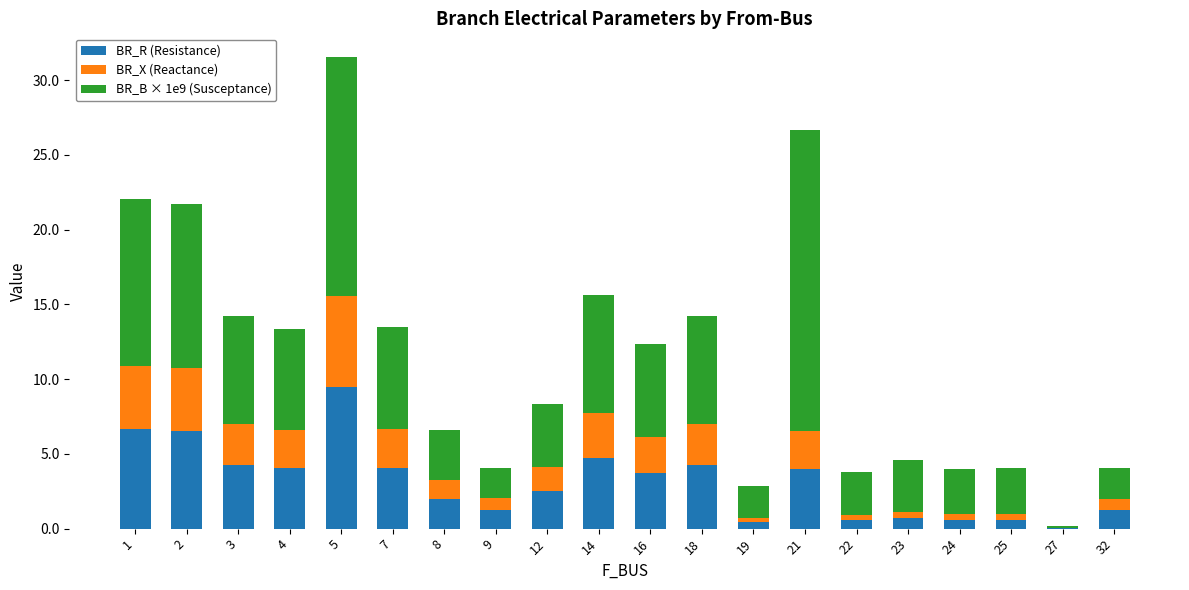

Is it true that BR_R (Resistance) equals 4.0 at 1?

False